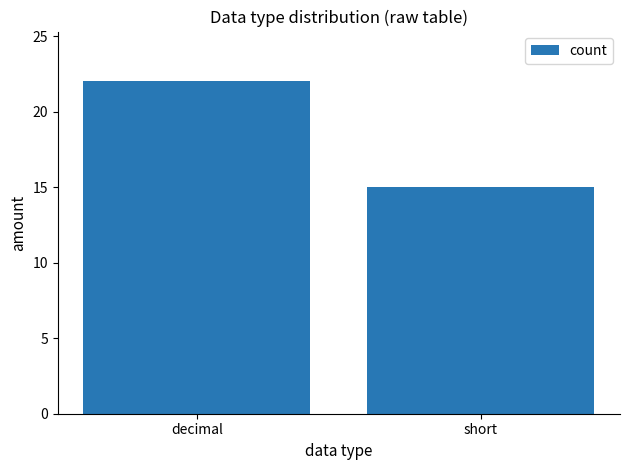

Reading left to right, transcribe all the data shown in this chart.

decimal=22	short=15